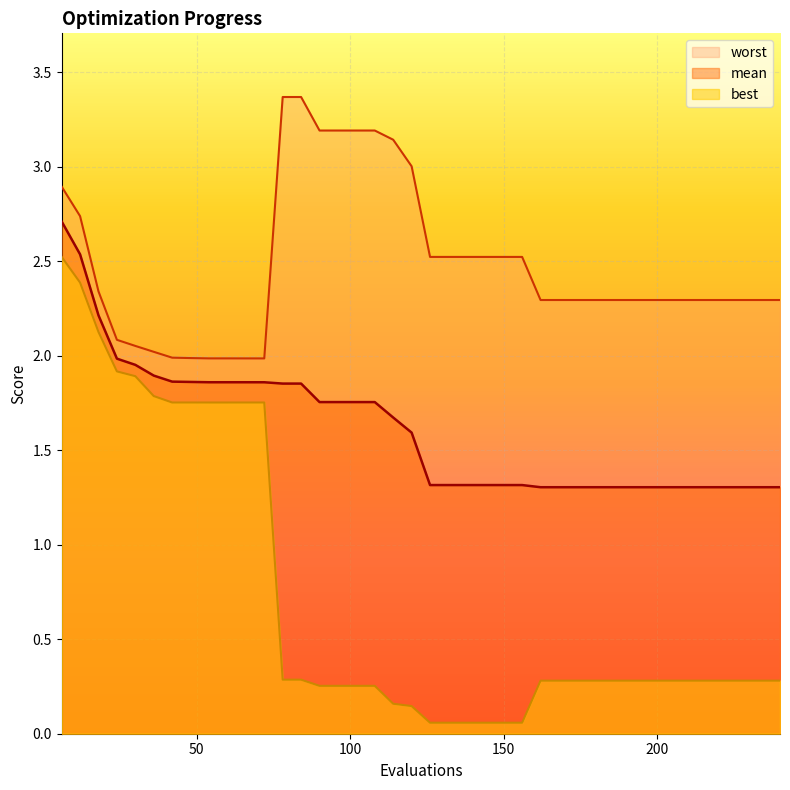

Which series has the largest total across all categories?

worst